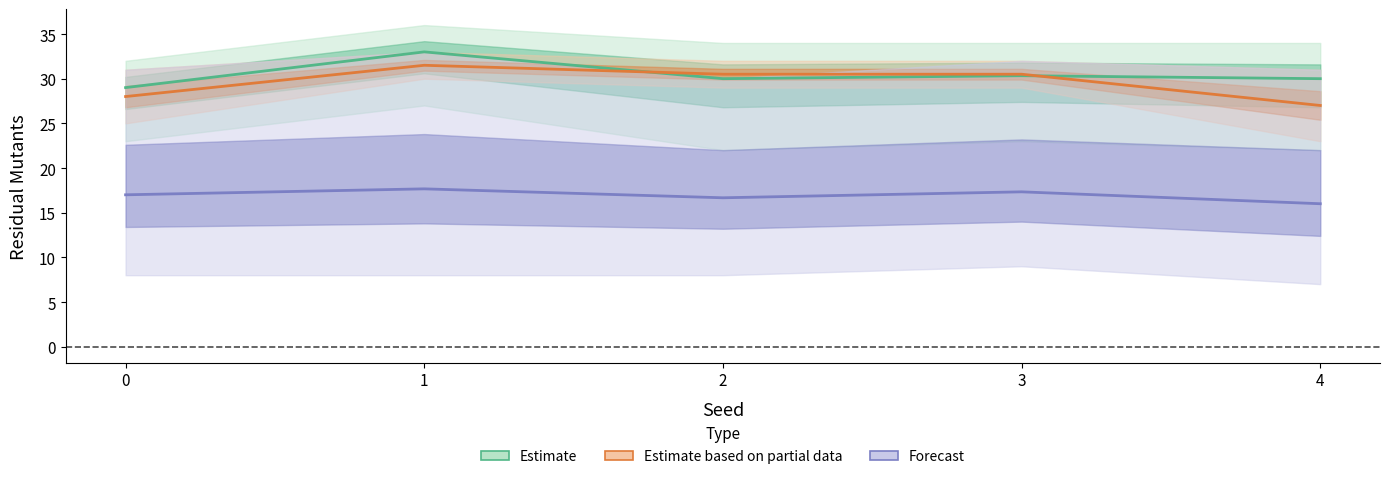

What is the smallest value displayed?

16.0